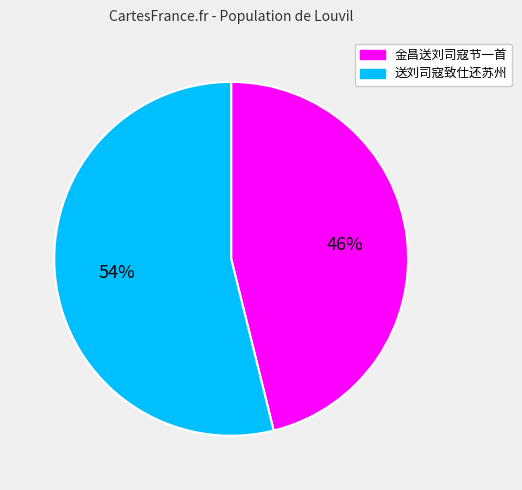

Which category has the biggest portion of the pie?

送刘司寇致仕还苏州